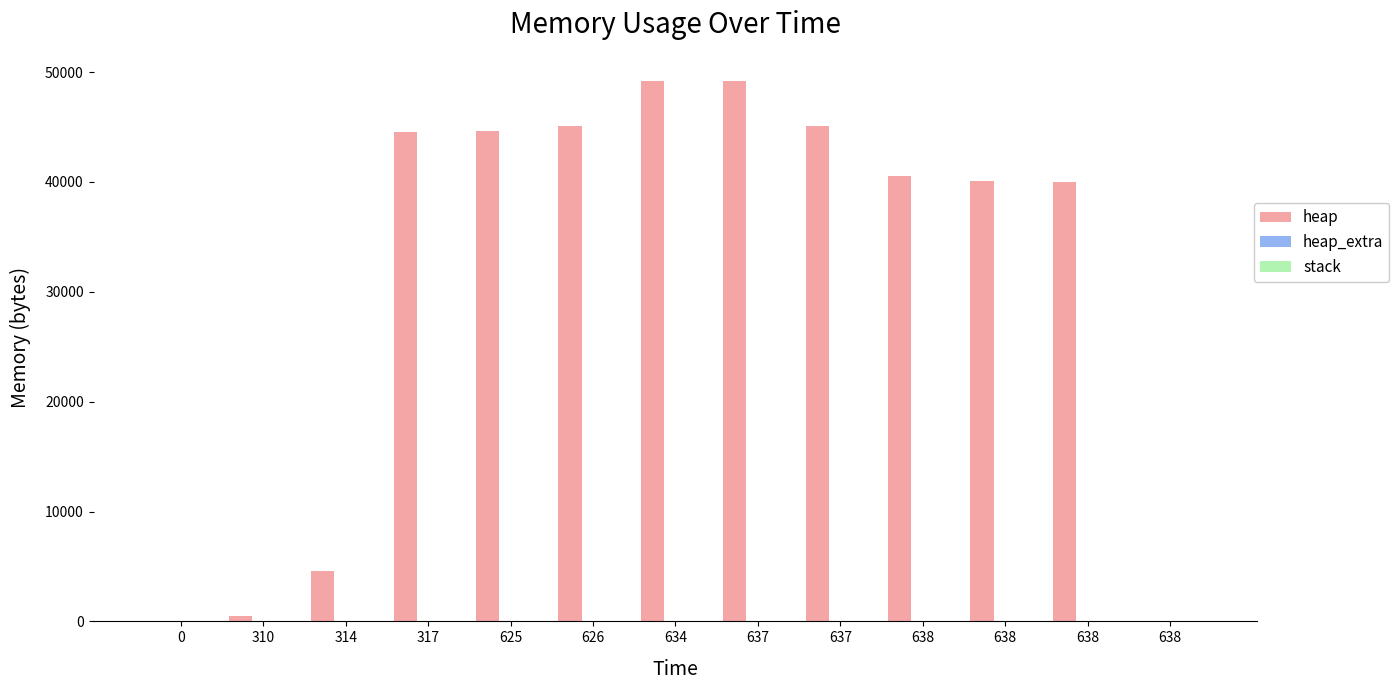

Between 314 and 638, which series saw the biggest shift?

heap